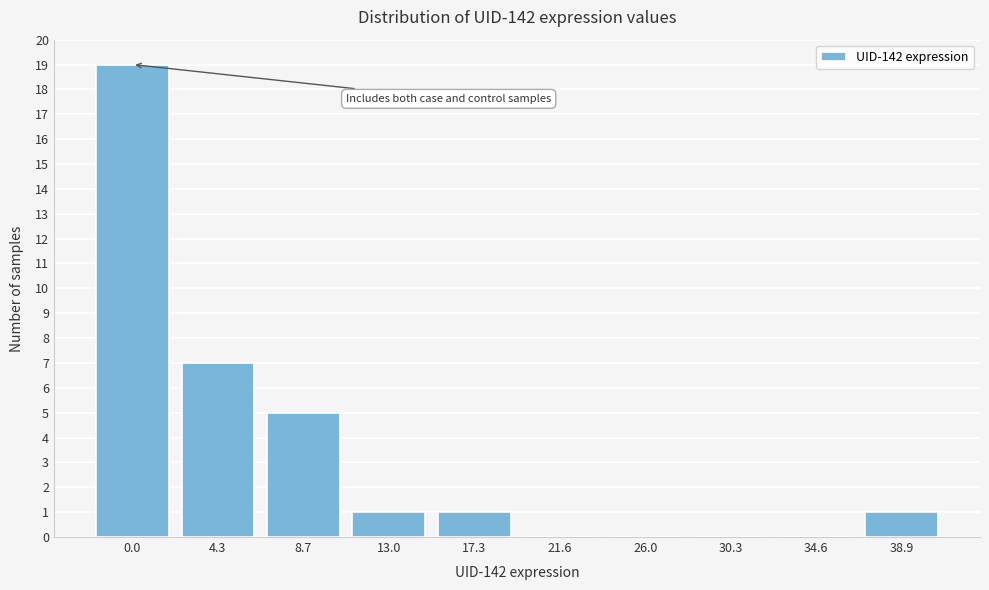

Reading right to left, list all the values displayed in this chart.

38.9=1	34.6=0	30.3=0	26.0=0	21.6=0	17.3=1	13.0=1	8.7=5	4.3=7	0.0=19